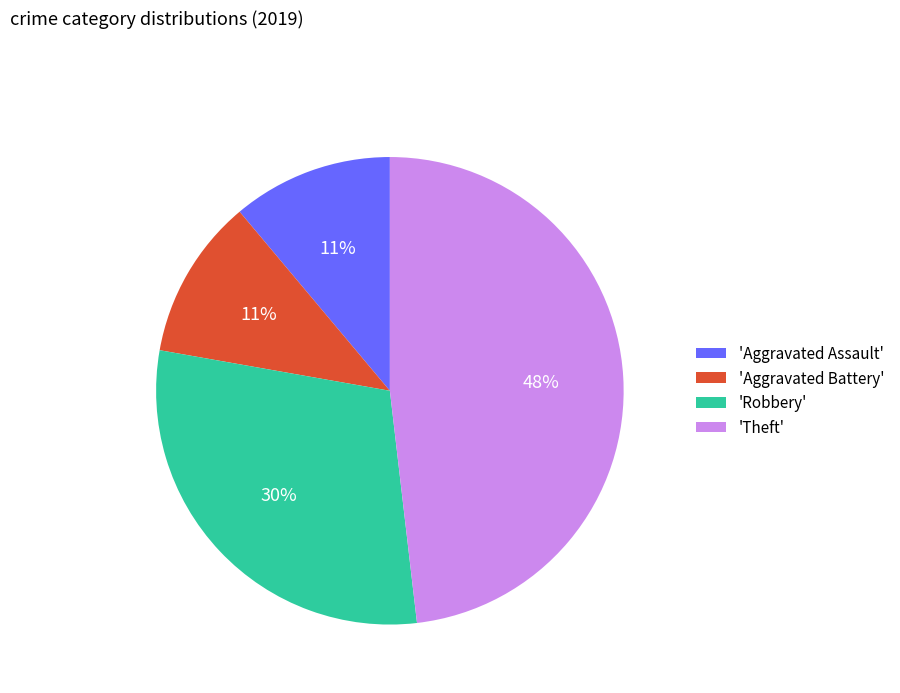

Combined, do 'Robbery' and 'Theft' account for over 50%?

Yes